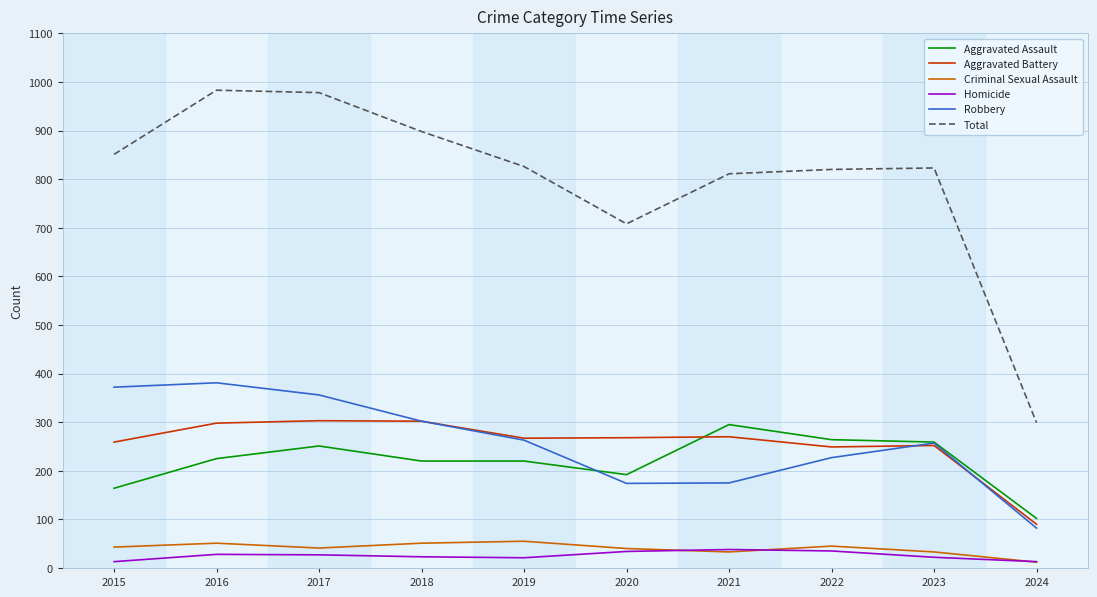

True or false: Total and Robbery cross at least once.

False